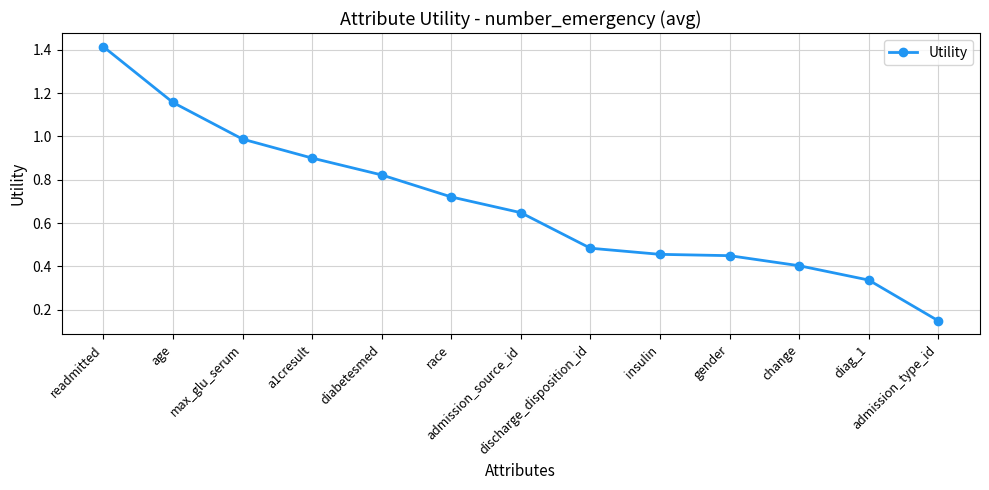

At which label is the value closest to 0?

admission_type_id